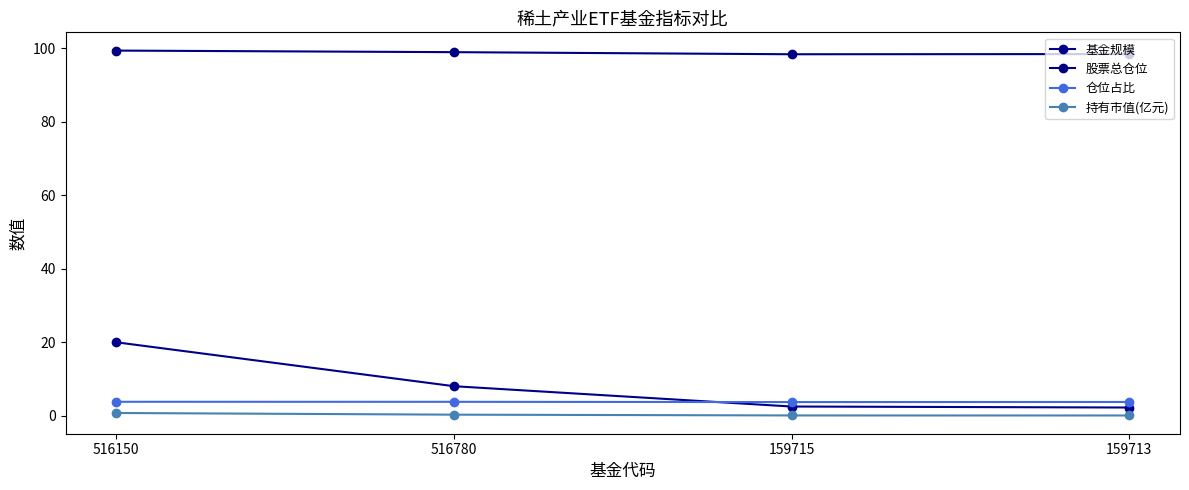

What is the value of the 股票总仓位 point at the 1st from the left?

99.3